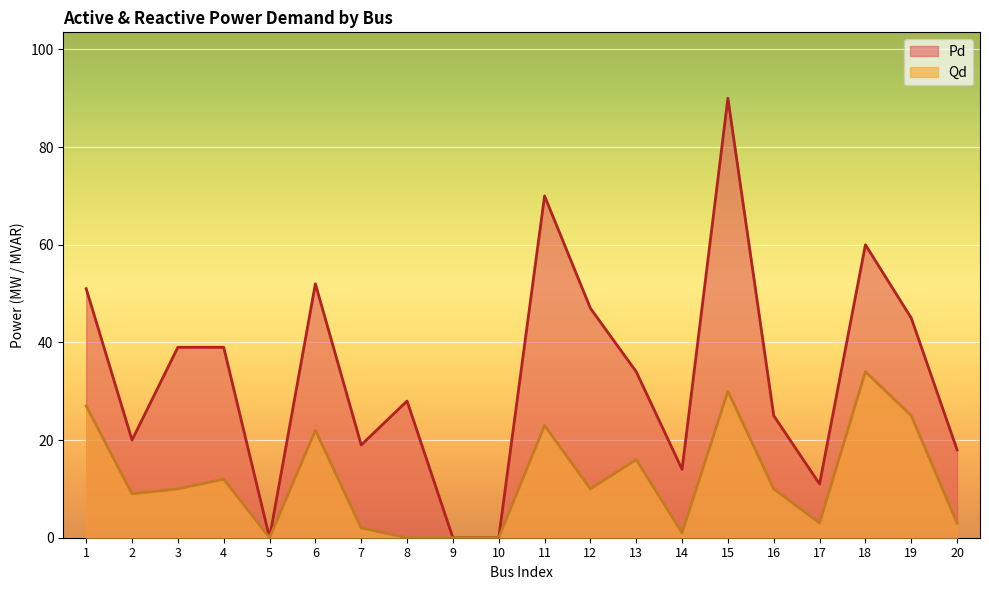

List the series in order of their peak value, lowest first.

Qd, Pd